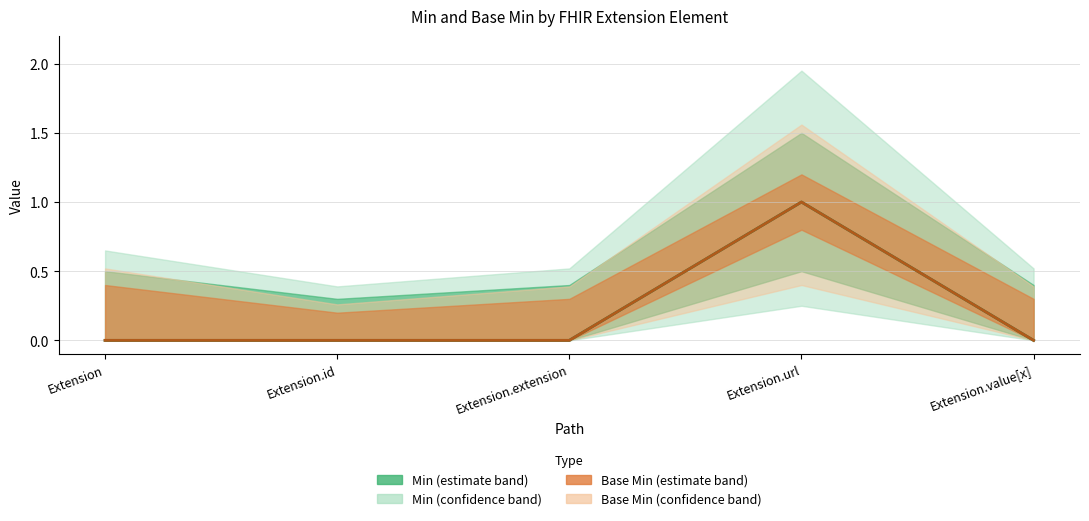

True or false: Base Min and Min intersect in this chart.

False